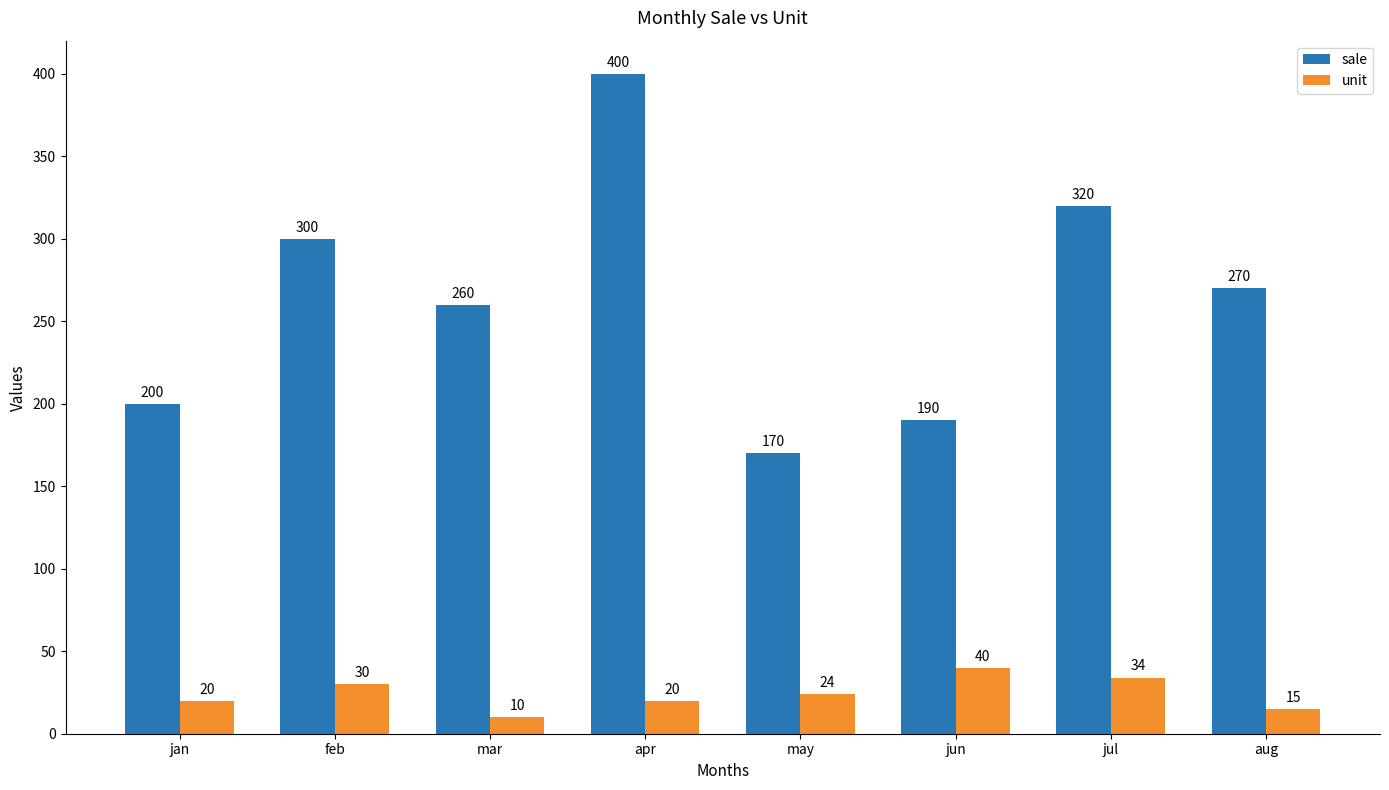

Read the sale value at jun.

190